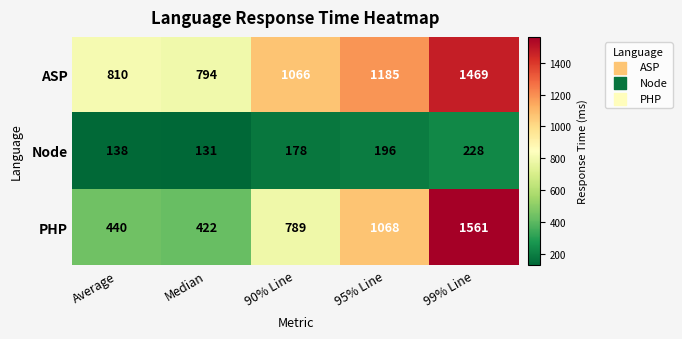

What is the sum of the ASP values at 90% Line and 99% Line?

2535